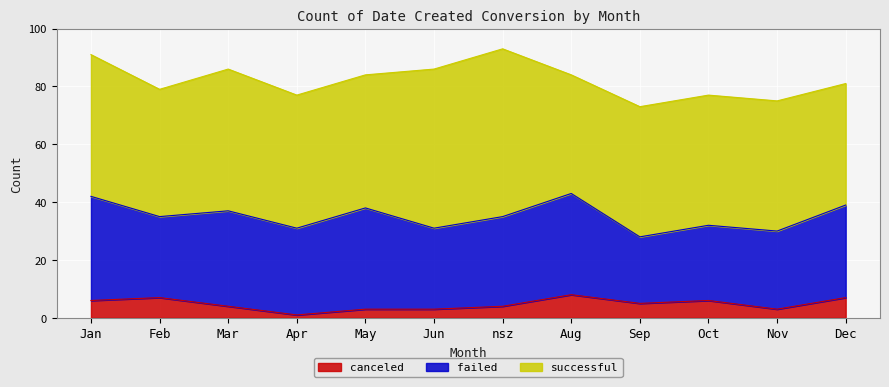

Reading left to right, transcribe all the data shown in this chart.

canceled: 6	7	4	1	3	3	4	8	5	6	3	7
failed: 36	28	33	30	35	28	31	35	23	26	27	32
successful: 49	44	49	46	46	55	58	41	45	45	45	42